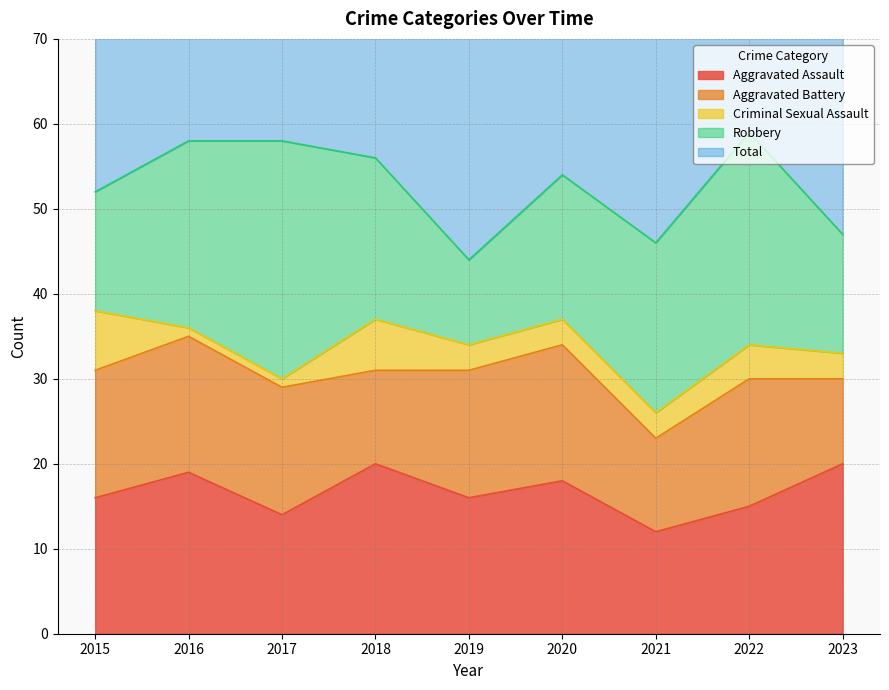

Rank the series at 2021 from lowest to highest value.

Criminal Sexual Assault, Aggravated Battery, Aggravated Assault, Robbery, Total